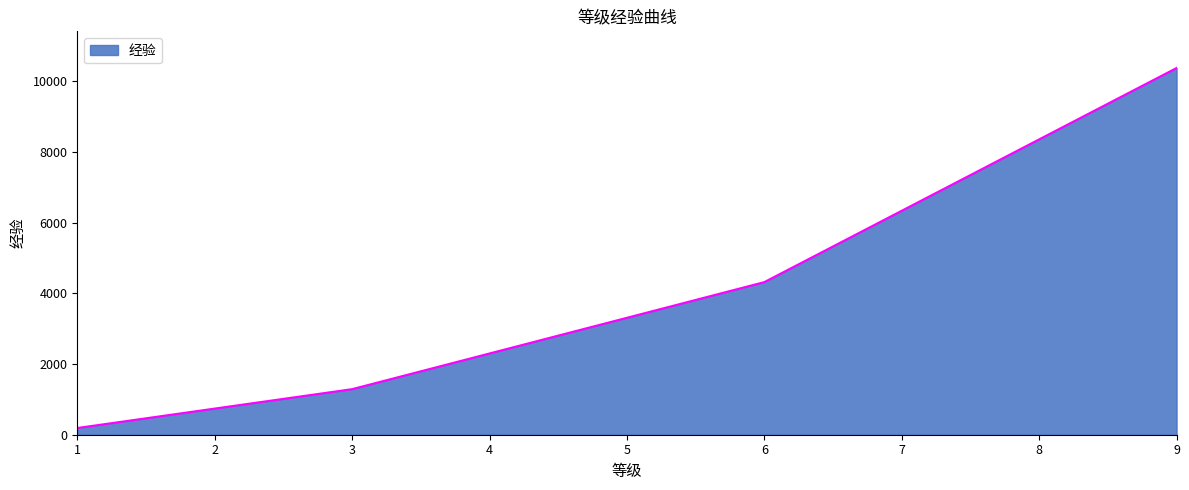

Between 2 and 3, which is larger?

3